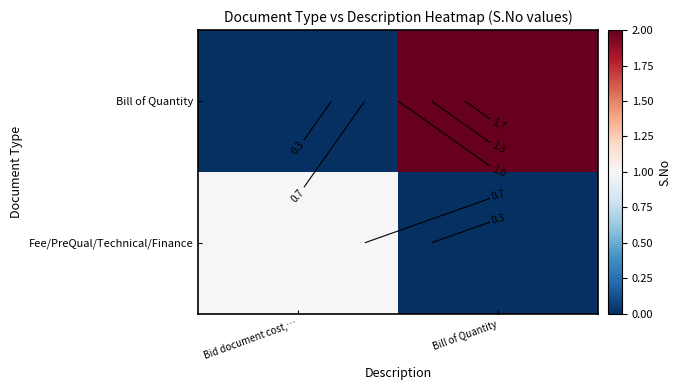

Which category has the lowest value across all series?

Bill of Quantity